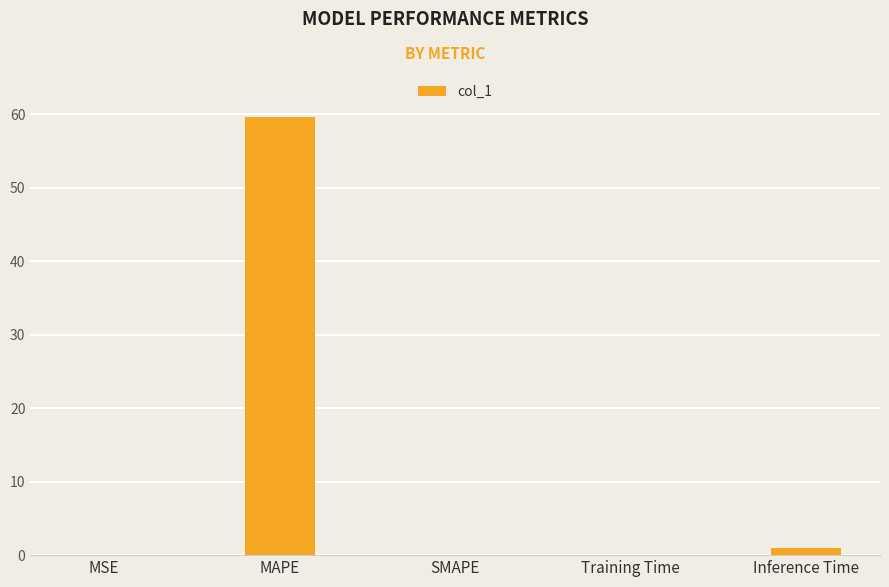

What is the sum of all values?

60.7